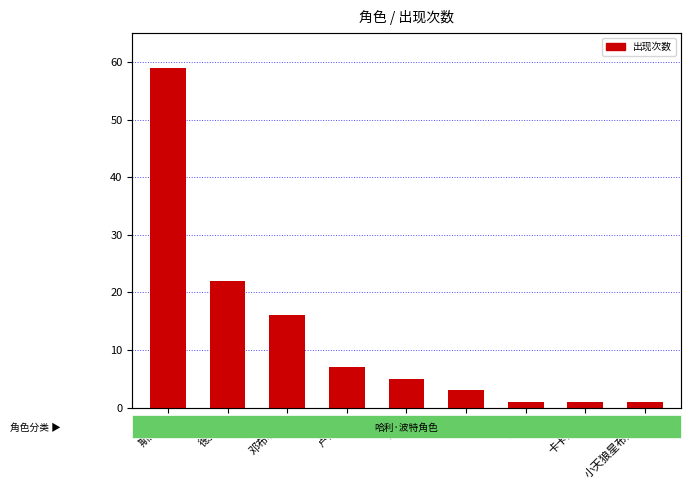

What is the average value?

13